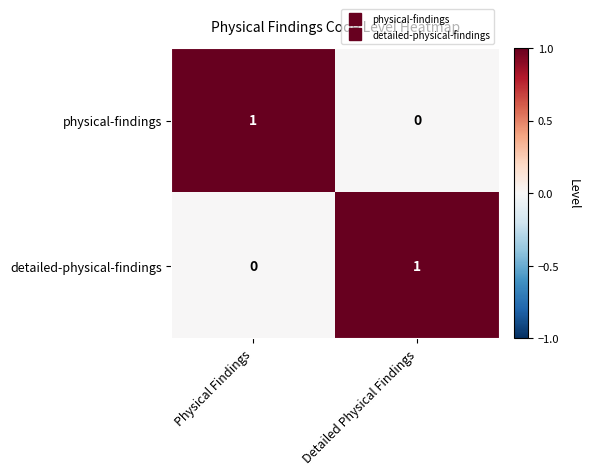

How many distinct data groups are displayed?

2